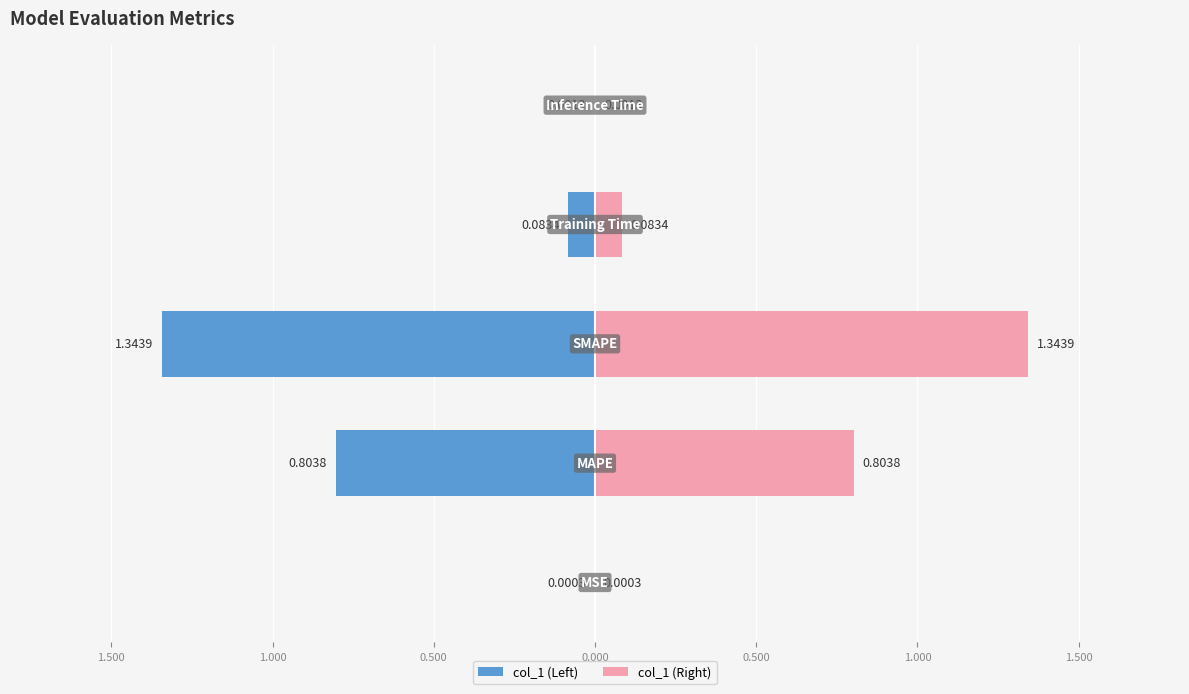

What is the difference between the maximum and second lowest values?

1.3